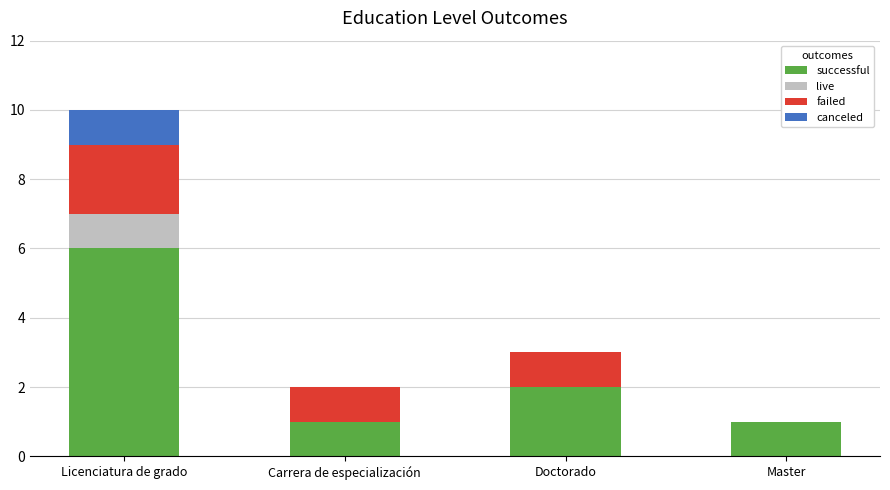

Reading left to right, list the values for the successful series.

Licenciatura de grado=6	Carrera de especialización=1	Doctorado=2	Master=1